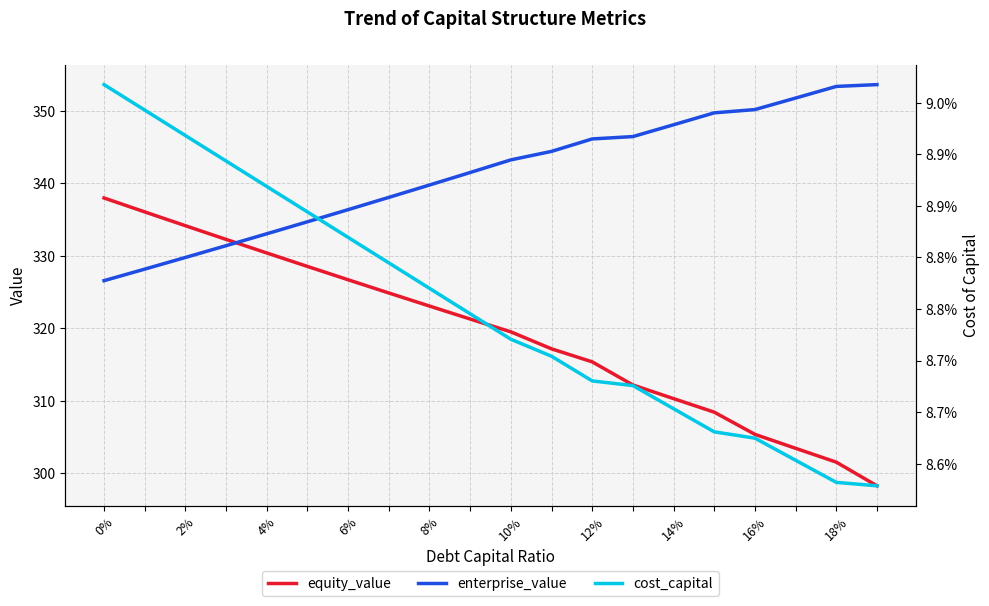

What is the label of the 13th point from the left?

12